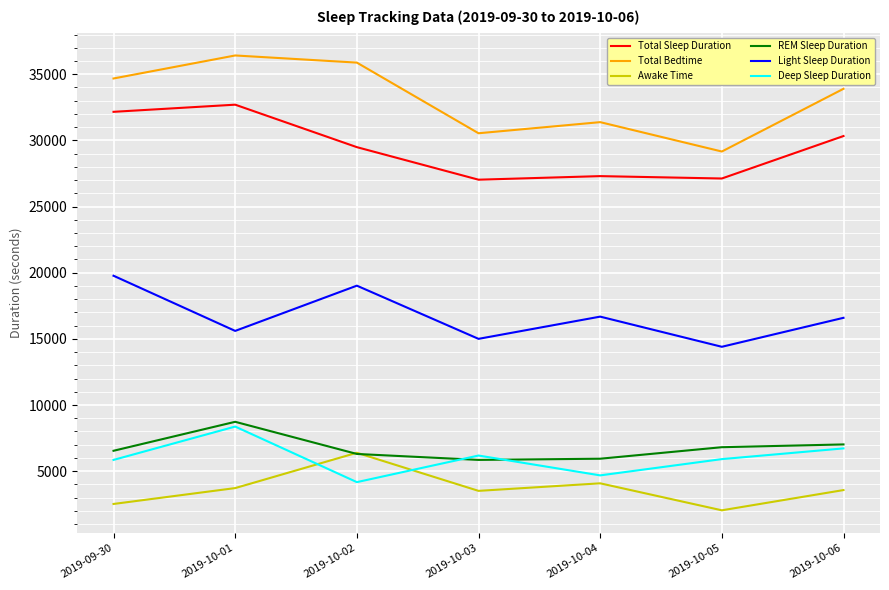

Is the value of REM Sleep Duration at 2019-09-30 greater than the value of Total Bedtime at 2019-10-04?

No